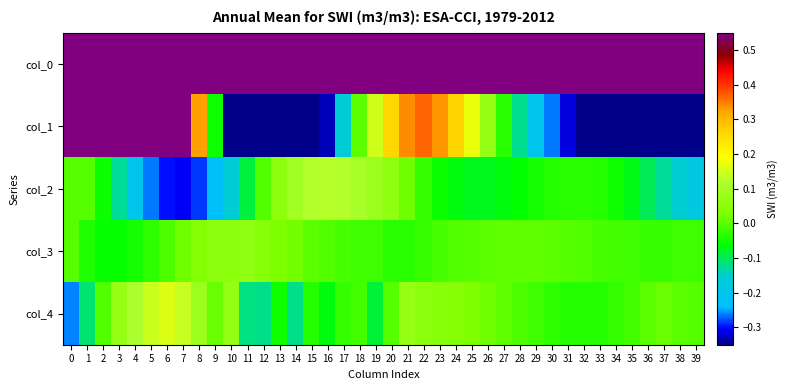

Reading left to right, transcribe all the data shown in this chart.

col_0: 0=2.0	1=3.4	2=4.7	3=6.0	4=7.4	5=8.7	6=10.0	7=11.3	8=12.6	9=13.9	10=15.2	11=16.5	12=17.9	13=19.2	14=20.6	15=21.9	16=23.3	17=24.6	18=25.9	19=27.3	20=28.6	21=30.0	22=31.3	23=32.7	24=34.0	25=35.4	26=36.7	27=38.1	28=39.4	29=40.8	30=42.1	31=43.5	32=44.8	33=46.1	34=47.5	35=48.8	36=50.2	37=51.5	38=52.9	39=54.2
col_1: 0=2.0	1=2.0	2=2.0	3=1.9	4=1.8	5=1.5	6=1.1	7=0.7	8=0.3	9=-0.0	10=-0.4	11=-0.6	12=-0.7	13=-0.7	14=-0.6	15=-0.5	16=-0.3	17=-0.2	18=0.0	19=0.1	20=0.3	21=0.3	22=0.4	23=0.3	24=0.3	25=0.2	26=0.1	27=-0.0	28=-0.1	29=-0.2	30=-0.3	31=-0.3	32=-0.4	33=-0.4	34=-0.4	35=-0.5	36=-0.6	37=-0.7	38=-0.9	39=-1.1
col_2: 0=0.0	1=0.0	2=-0.1	3=-0.1	4=-0.2	5=-0.3	6=-0.3	7=-0.3	8=-0.3	9=-0.2	10=-0.2	11=-0.1	12=-0.0	13=0.1	14=0.1	15=0.1	16=0.1	17=0.1	18=0.1	19=0.1	20=0.1	21=0.0	22=-0.0	23=-0.1	24=-0.1	25=-0.1	26=-0.1	27=-0.1	28=-0.1	29=-0.0	30=-0.0	31=-0.0	32=-0.0	33=-0.0	34=-0.1	35=-0.1	36=-0.1	37=-0.1	38=-0.2	39=-0.2
col_3: 0=0.0	1=-0.0	2=-0.1	3=-0.1	4=-0.0	5=-0.0	6=-0.0	7=0.0	8=0.0	9=0.1	10=0.1	11=0.1	12=0.0	13=0.0	14=0.0	15=0.0	16=-0.0	17=-0.0	18=-0.0	19=-0.0	20=-0.0	21=-0.0	22=-0.0	23=-0.0	24=-0.0	25=0.0	26=0.0	27=0.0	28=0.0	29=0.0	30=0.0	31=0.0	32=-0.0	33=-0.0	34=-0.0	35=-0.0	36=-0.0	37=-0.0	38=-0.0	39=-0.0
col_4: 0=-0.3	1=-0.1	2=-0.0	3=0.1	4=0.1	5=0.1	6=0.2	7=0.1	8=0.1	9=0.0	10=0.1	11=-0.1	12=-0.1	13=-0.1	14=-0.1	15=-0.0	16=-0.1	17=-0.0	18=-0.0	19=-0.1	20=-0.0	21=0.1	22=0.1	23=0.0	24=0.0	25=0.0	26=0.0	27=0.0	28=-0.0	29=-0.0	30=-0.0	31=-0.0	32=-0.0	33=-0.0	34=-0.0	35=-0.0	36=0.0	37=0.0	38=0.0	39=0.0